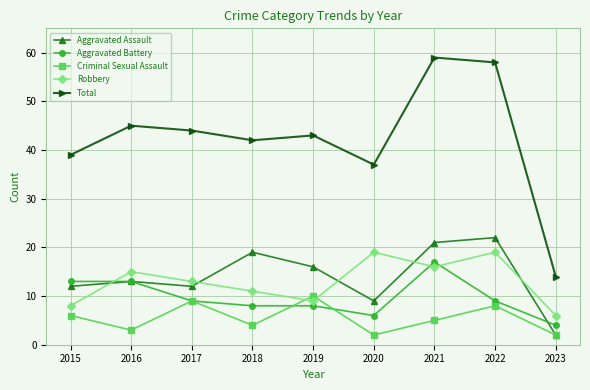

Reading left to right, transcribe all the data shown in this chart.

Aggravated Assault: 2015=12	2016=13	2017=12	2018=19	2019=16	2020=9	2021=21	2022=22	2023=2
Aggravated Battery: 2015=13	2016=13	2017=9	2018=8	2019=8	2020=6	2021=17	2022=9	2023=4
Criminal Sexual Assault: 2015=6	2016=3	2017=9	2018=4	2019=10	2020=2	2021=5	2022=8	2023=2
Robbery: 2015=8	2016=15	2017=13	2018=11	2019=9	2020=19	2021=16	2022=19	2023=6
Total: 2015=39	2016=45	2017=44	2018=42	2019=43	2020=37	2021=59	2022=58	2023=14